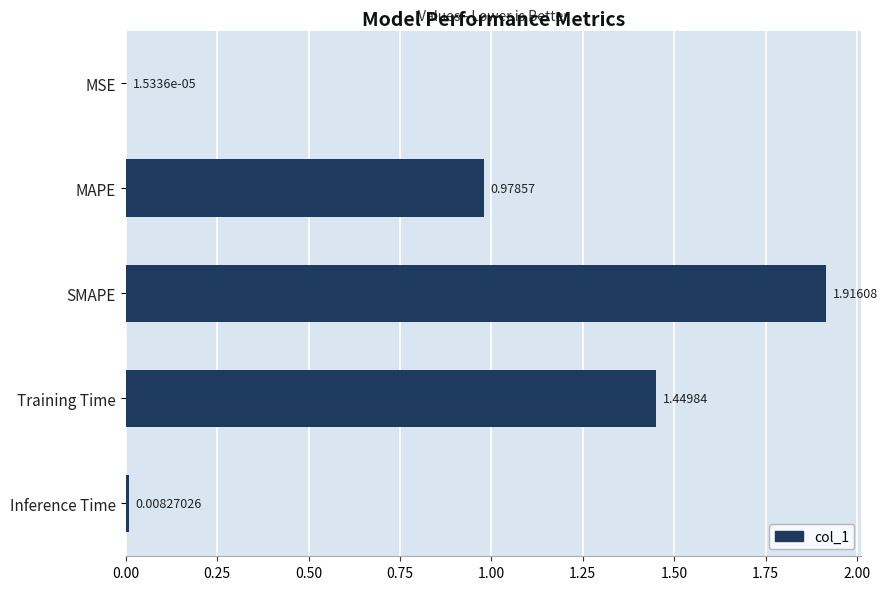

What is the change in value from MSE to Training Time?

+1.4